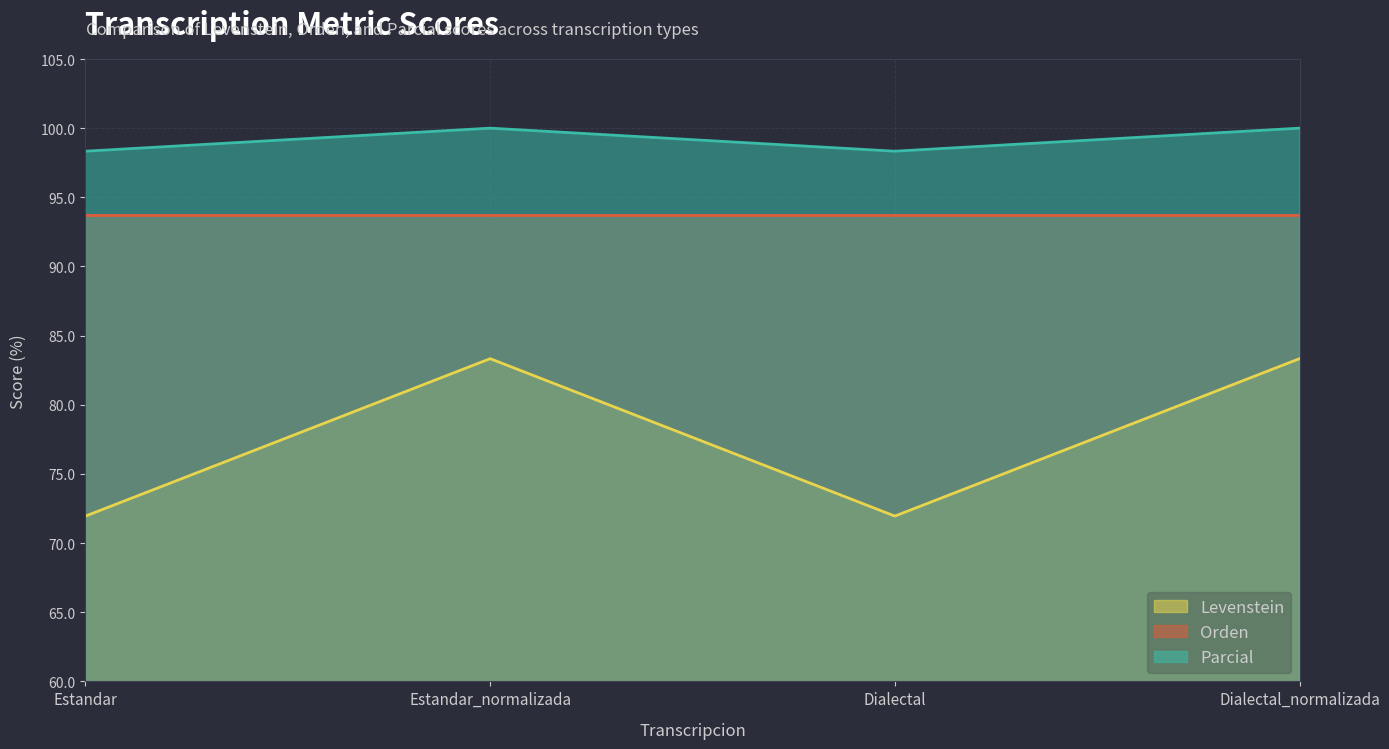

Rank the series by their average value, from highest to lowest.

Parcial, Orden, Levenstein